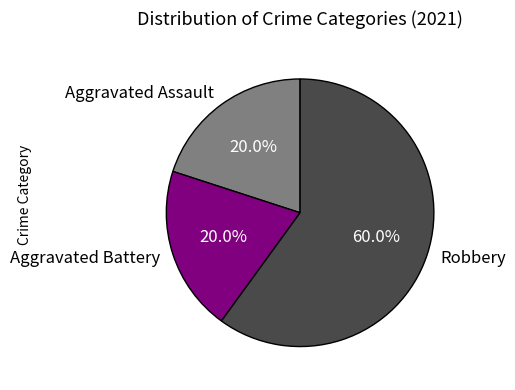

To the nearest percent, what is the difference between the largest and smallest slice percentages?

40%